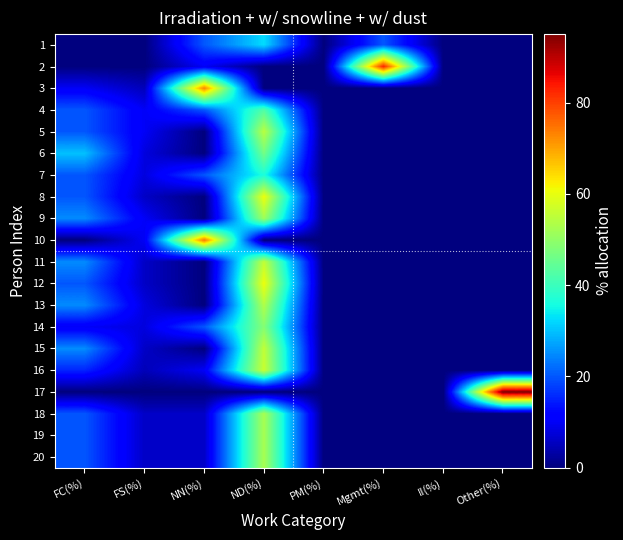

Reading left to right, list all the values displayed in this chart.

1: FC(%)=0.0	FS(%)=0.0	NN(%)=20.0	ND(%)=32.5	PM(%)=0.0	Mgmt(%)=20.0	II(%)=0.0	Other(%)=0.0
2: FC(%)=0.0	FS(%)=0.0	NN(%)=10.0	ND(%)=0.0	PM(%)=0.0	Mgmt(%)=82.5	II(%)=0.0	Other(%)=0.0
3: FC(%)=10.0	FS(%)=5.0	NN(%)=73.0	ND(%)=0.0	PM(%)=0.0	Mgmt(%)=0.0	II(%)=0.0	Other(%)=0.0
4: FC(%)=20.0	FS(%)=10.0	NN(%)=20.0	ND(%)=42.5	PM(%)=0.0	Mgmt(%)=0.0	II(%)=0.0	Other(%)=0.0
5: FC(%)=20.0	FS(%)=10.0	NN(%)=0.0	ND(%)=54.5	PM(%)=0.0	Mgmt(%)=0.0	II(%)=0.0	Other(%)=0.0
6: FC(%)=30.0	FS(%)=8.0	NN(%)=0.0	ND(%)=46.5	PM(%)=0.0	Mgmt(%)=0.0	II(%)=0.0	Other(%)=0.0
7: FC(%)=20.0	FS(%)=8.0	NN(%)=20.0	ND(%)=36.5	PM(%)=0.0	Mgmt(%)=0.0	II(%)=0.0	Other(%)=0.0
8: FC(%)=20.0	FS(%)=6.0	NN(%)=0.0	ND(%)=60.5	PM(%)=0.0	Mgmt(%)=0.0	II(%)=0.0	Other(%)=0.0
9: FC(%)=25.0	FS(%)=10.0	NN(%)=0.0	ND(%)=51.5	PM(%)=0.0	Mgmt(%)=0.0	II(%)=0.0	Other(%)=0.0
10: FC(%)=0.0	FS(%)=10.0	NN(%)=74.5	ND(%)=0.0	PM(%)=0.0	Mgmt(%)=0.0	II(%)=0.0	Other(%)=0.0
11: FC(%)=25.0	FS(%)=6.0	NN(%)=0.0	ND(%)=55.5	PM(%)=0.0	Mgmt(%)=0.0	II(%)=0.0	Other(%)=0.0
12: FC(%)=20.0	FS(%)=6.0	NN(%)=0.0	ND(%)=60.5	PM(%)=0.0	Mgmt(%)=0.0	II(%)=0.0	Other(%)=0.0
13: FC(%)=25.0	FS(%)=8.0	NN(%)=0.0	ND(%)=53.5	PM(%)=0.0	Mgmt(%)=0.0	II(%)=0.0	Other(%)=0.0
14: FC(%)=10.0	FS(%)=8.0	NN(%)=20.0	ND(%)=48.5	PM(%)=0.0	Mgmt(%)=0.0	II(%)=0.0	Other(%)=0.0
15: FC(%)=25.0	FS(%)=6.0	NN(%)=0.0	ND(%)=55.5	PM(%)=0.0	Mgmt(%)=0.0	II(%)=0.0	Other(%)=0.0
16: FC(%)=15.3	FS(%)=4.9	NN(%)=10.0	ND(%)=56.3	PM(%)=0.0	Mgmt(%)=0.0	II(%)=0.0	Other(%)=0.0
17: FC(%)=0.0	FS(%)=0.0	NN(%)=0.0	ND(%)=0.0	PM(%)=0.0	Mgmt(%)=0.0	II(%)=0.0	Other(%)=95.0
18: FC(%)=20.0	FS(%)=6.0	NN(%)=6.0	ND(%)=52.5	PM(%)=0.0	Mgmt(%)=0.0	II(%)=0.0	Other(%)=0.0
19: FC(%)=20.0	FS(%)=6.0	NN(%)=6.0	ND(%)=52.5	PM(%)=0.0	Mgmt(%)=0.0	II(%)=0.0	Other(%)=0.0
20: FC(%)=20.0	FS(%)=6.0	NN(%)=6.0	ND(%)=52.5	PM(%)=0.0	Mgmt(%)=0.0	II(%)=0.0	Other(%)=0.0